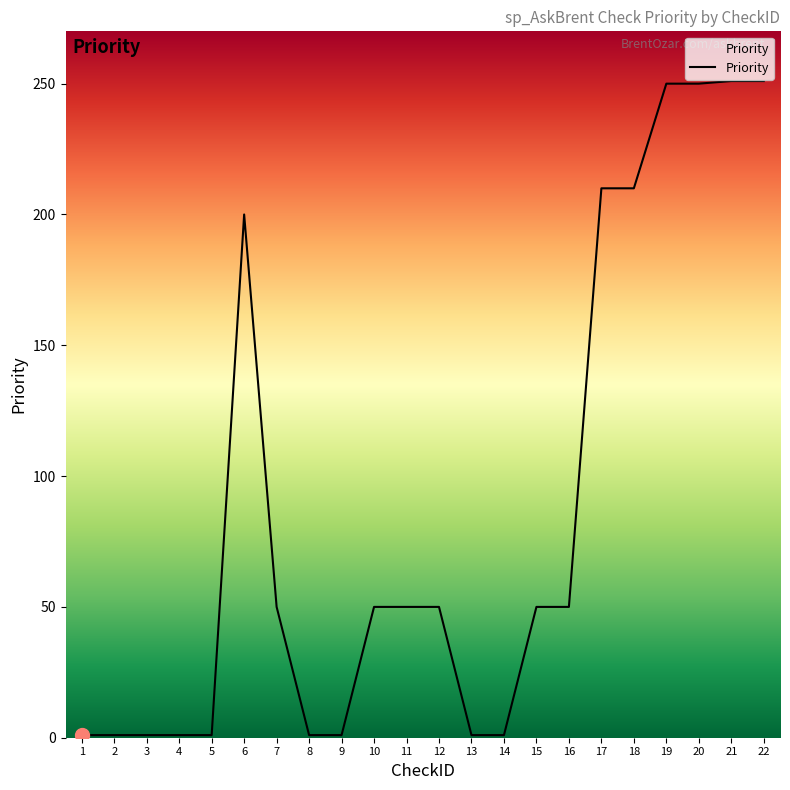

What is the difference between the values at 13 and 12?

49